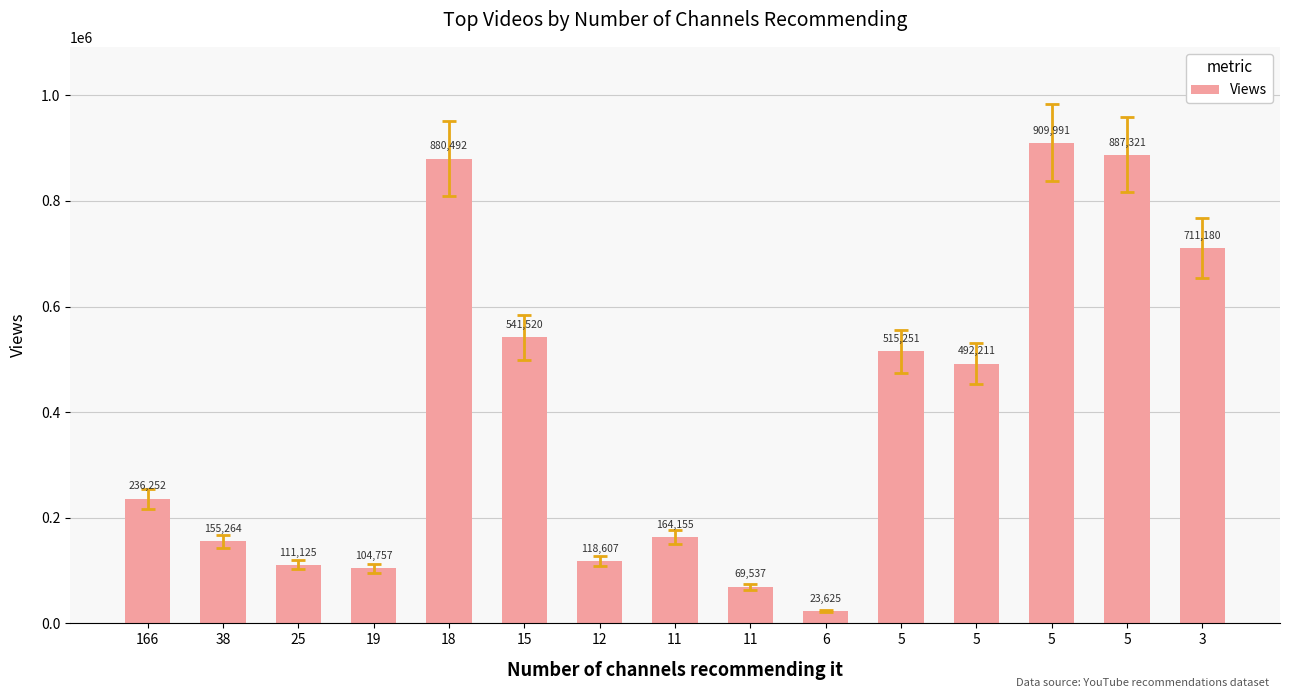

The value at 166 is 413557. True or false?

False